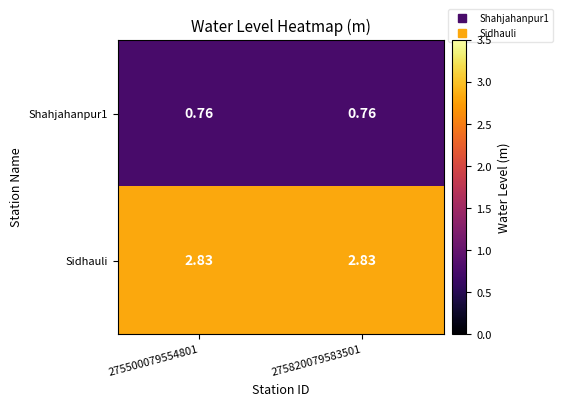

Which series has the largest total across all categories?

Sidhauli